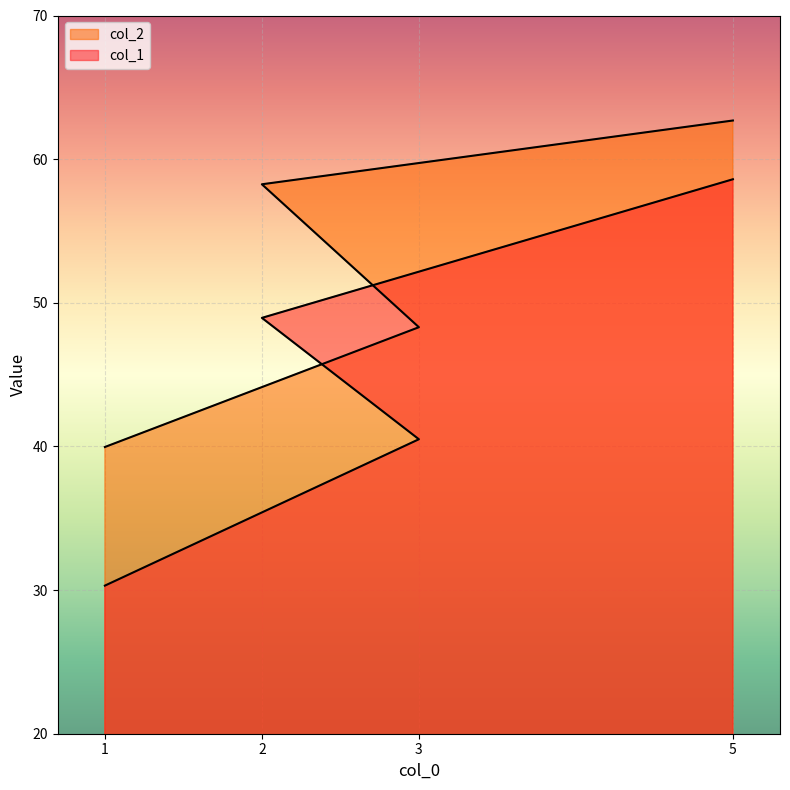

Reading left to right, transcribe all the data shown in this chart.

col_1: 1=30.3	3=40.5	2=49.0	5=58.6
col_2: 1=40.0	3=48.3	2=58.2	5=62.7